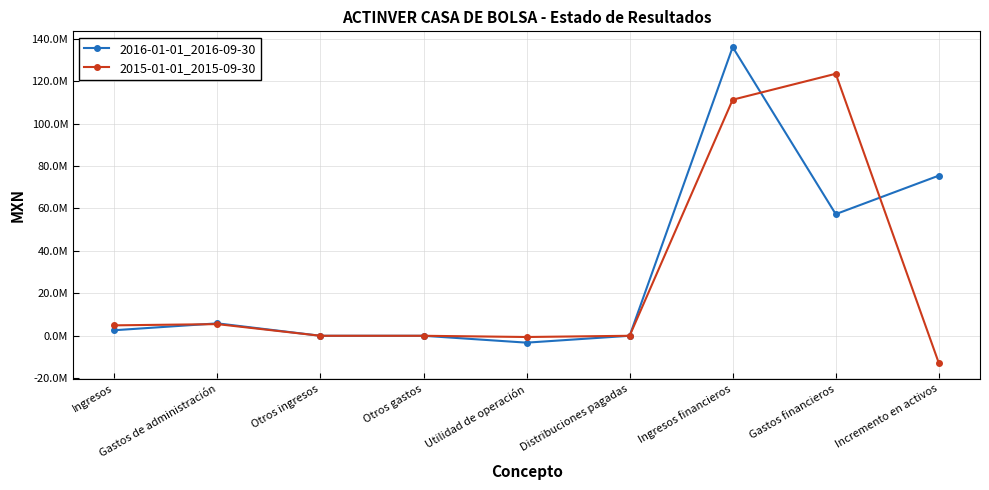

Does the chart have visible grid lines?

Yes